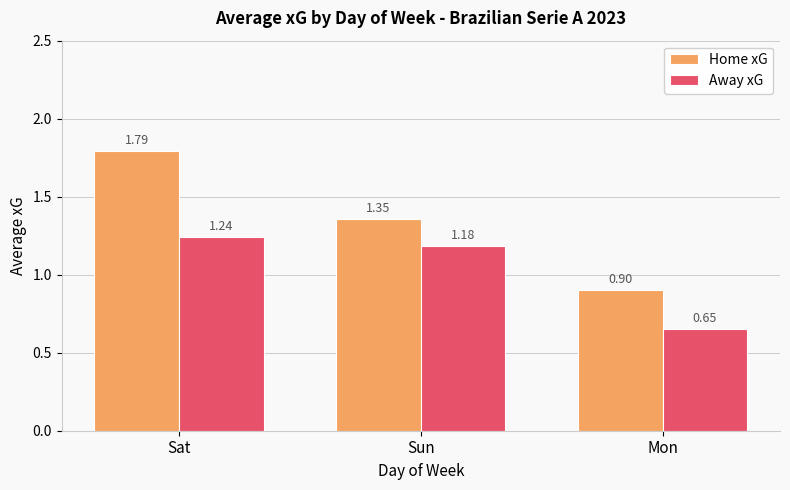

What is the label of the 1st bar from the right?

Mon